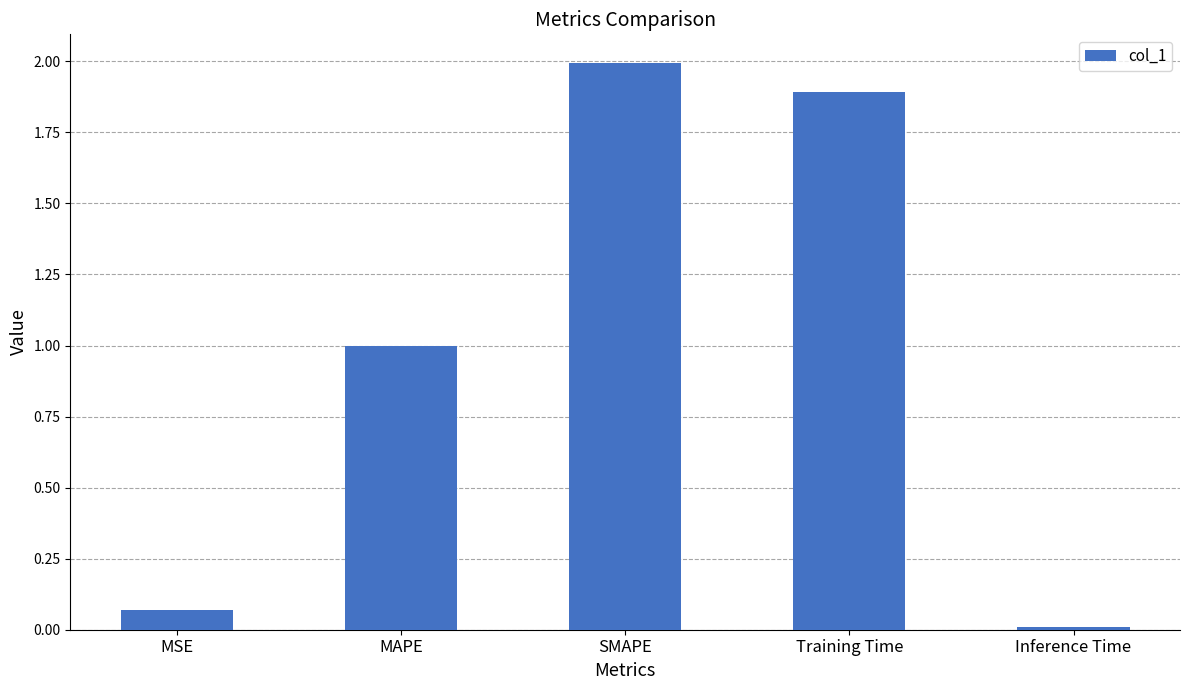

Rank the categories by value from lowest to highest.

Inference Time, MSE, MAPE, Training Time, SMAPE